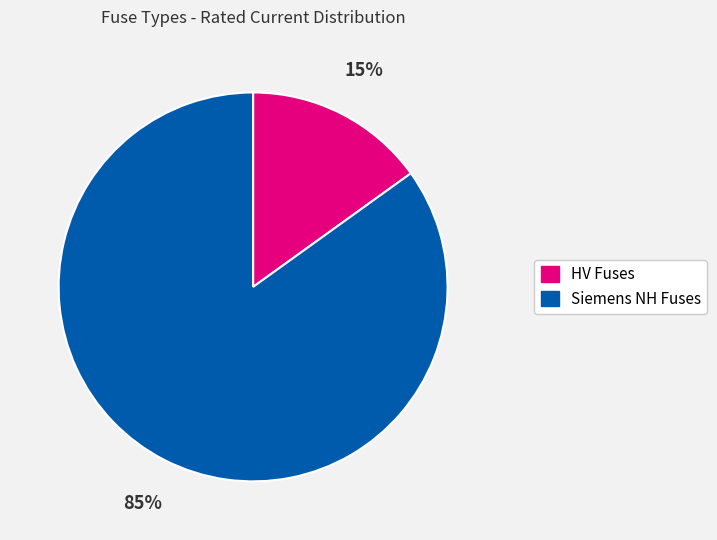

Count the number of slices in the pie.

2